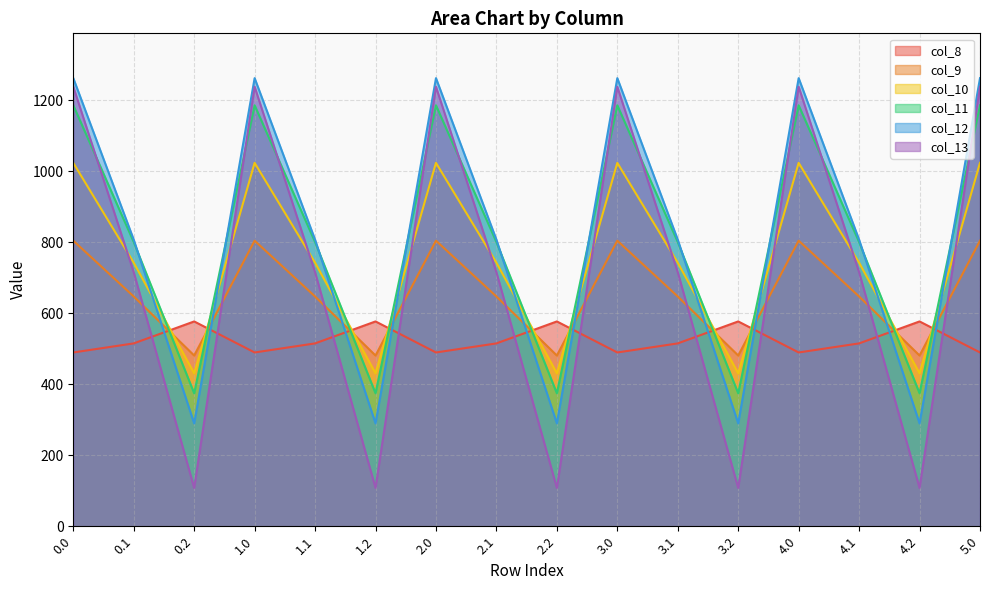

What is the maximum value for col_12?

1261.6